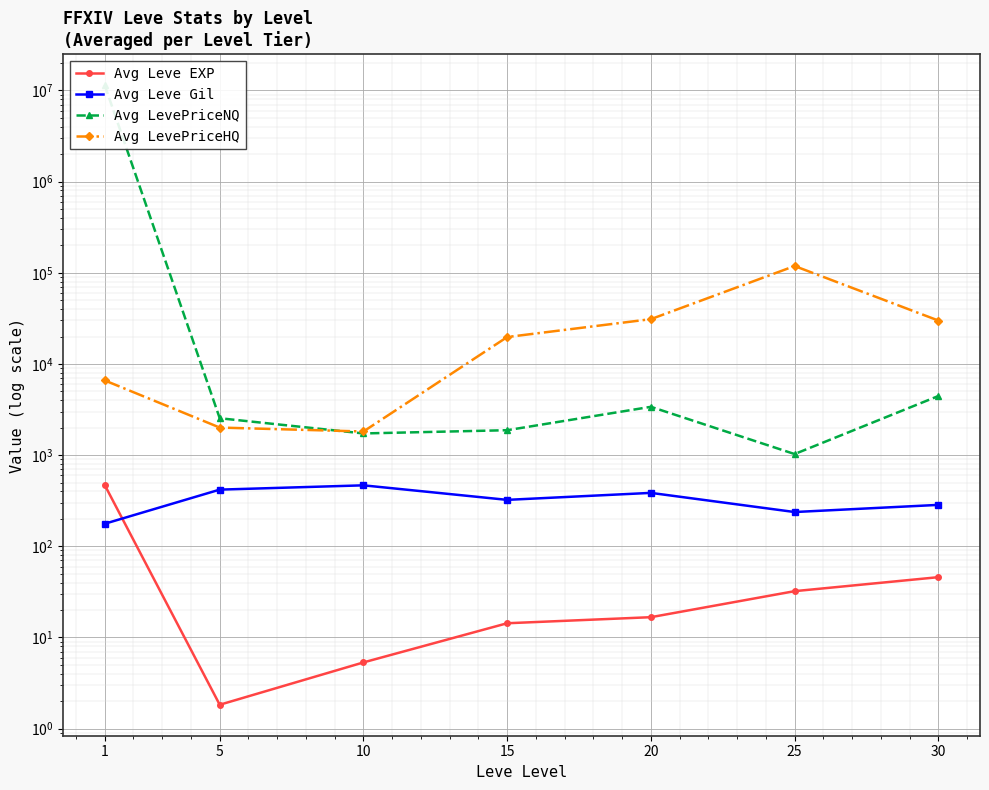

True or false: Avg Leve EXP and Avg LevePriceNQ cross at least once.

False